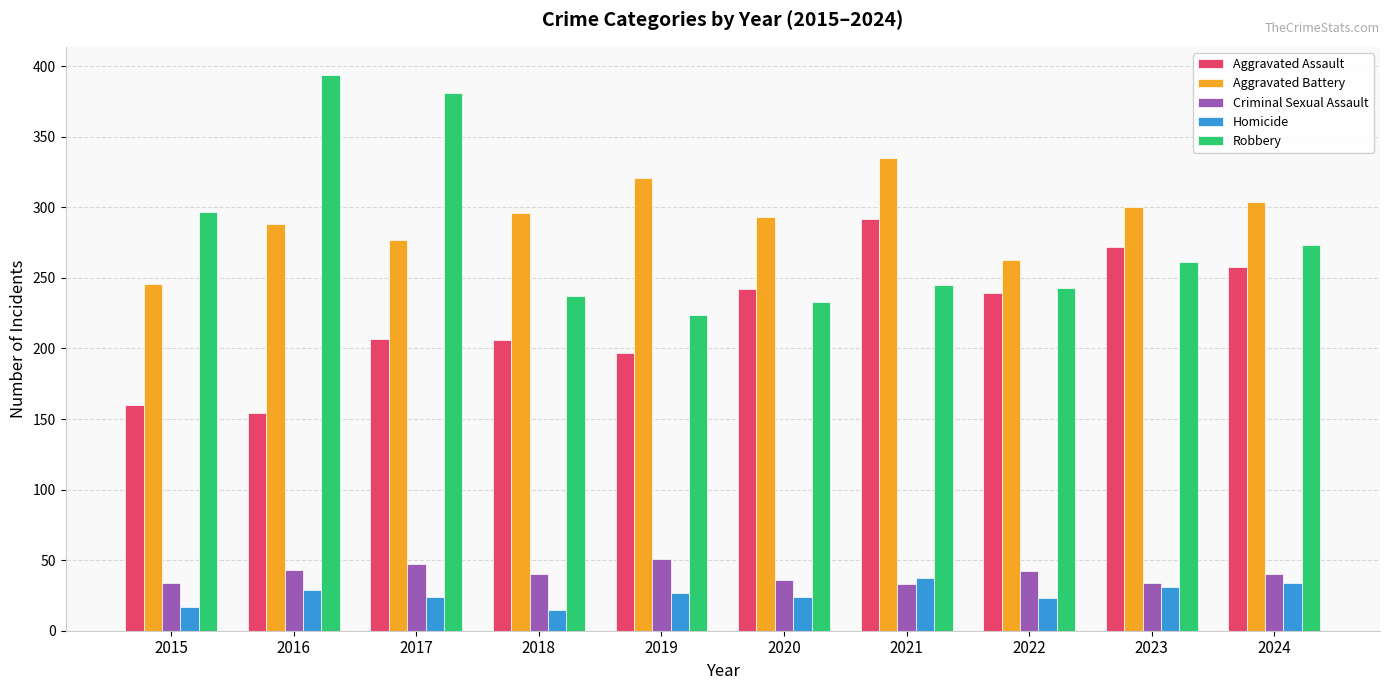

What is the spread (max minus min) of values at 2019?

294